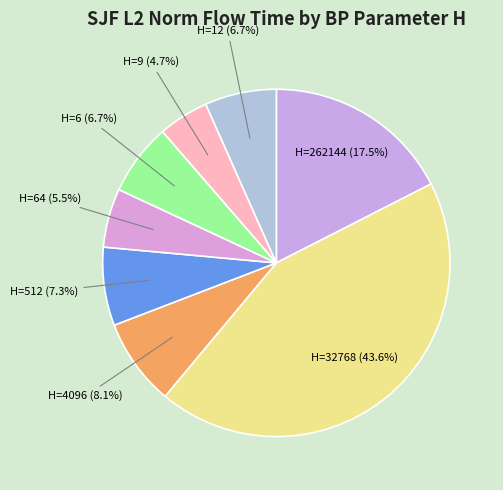

Combined, do H=6 (6.7%) and H=9 (4.7%) account for over 50%?

No